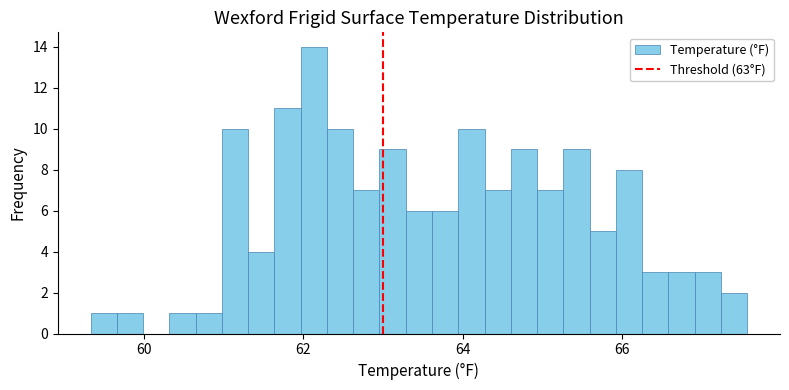

Around what value on the x-axis is the tallest bar? Give the approximate position of its centre, as read against the axis.

62.2